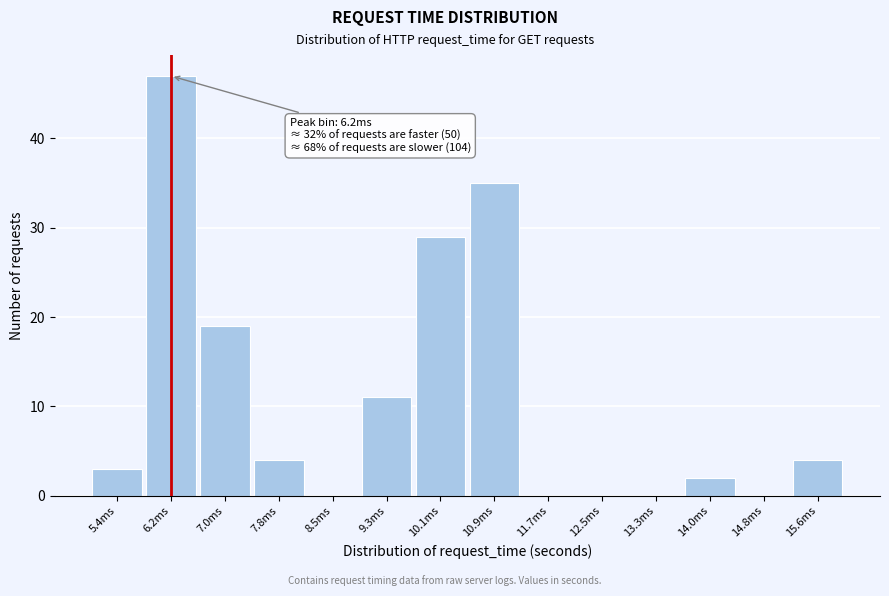

Reading left to right, extract all data points from this chart.

5.4ms=3	6.2ms=47	7.0ms=19	7.8ms=4	8.5ms=0	9.3ms=11	10.1ms=29	10.9ms=35	11.7ms=0	12.5ms=0	13.3ms=0	14.0ms=2	14.8ms=0	15.6ms=4